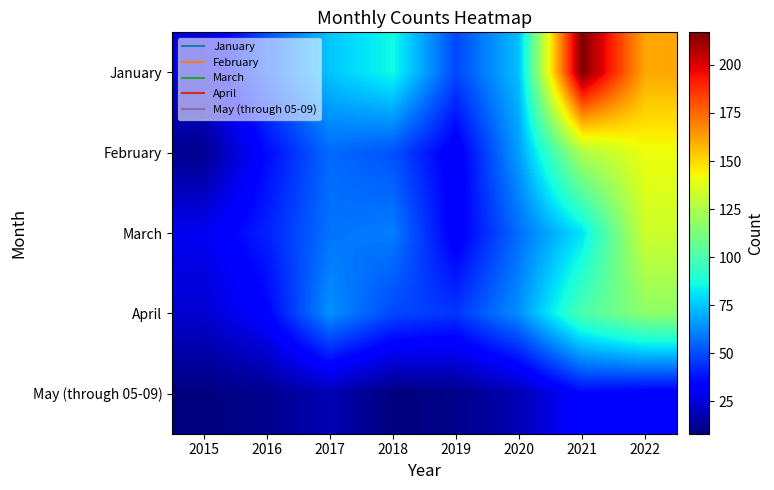

Which series has the largest total across all categories?

January